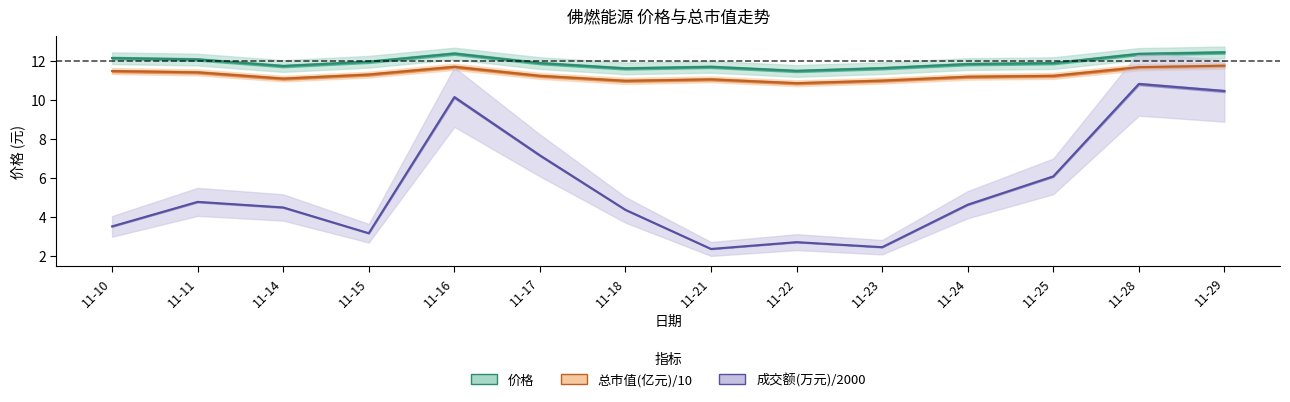

What is the value of the 成交额(万元)_scaled point at the 12th from the left?

6.1